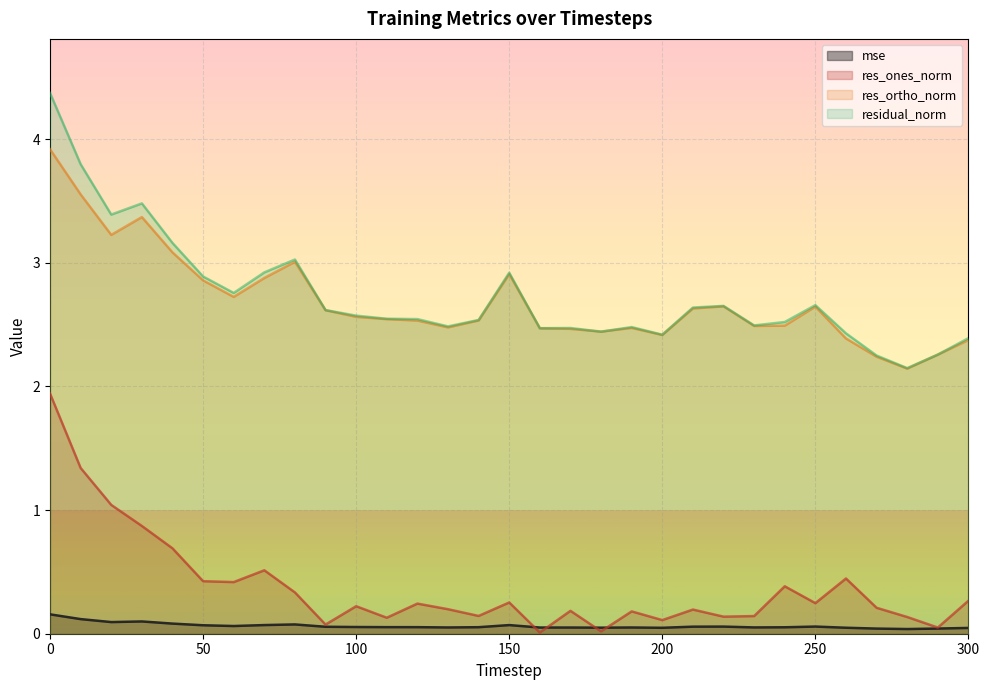

What are all the series names shown in the legend?

mse, res_ones_norm, res_ortho_norm, residual_norm